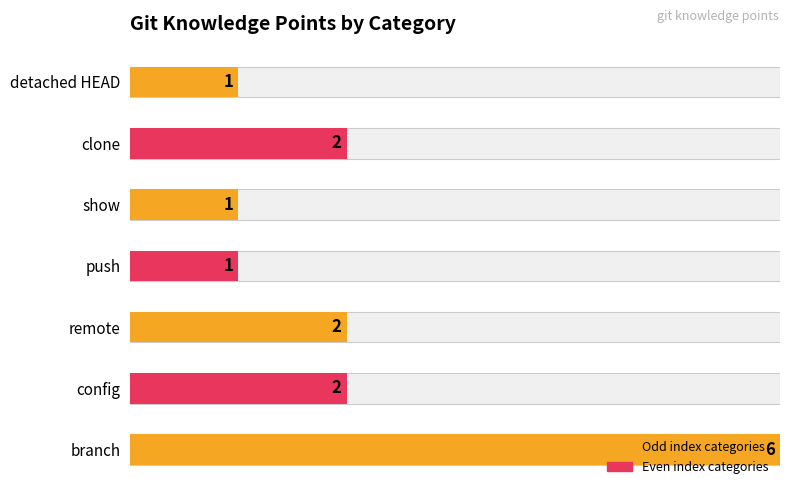

Where is the data nearest to the value 3?

config